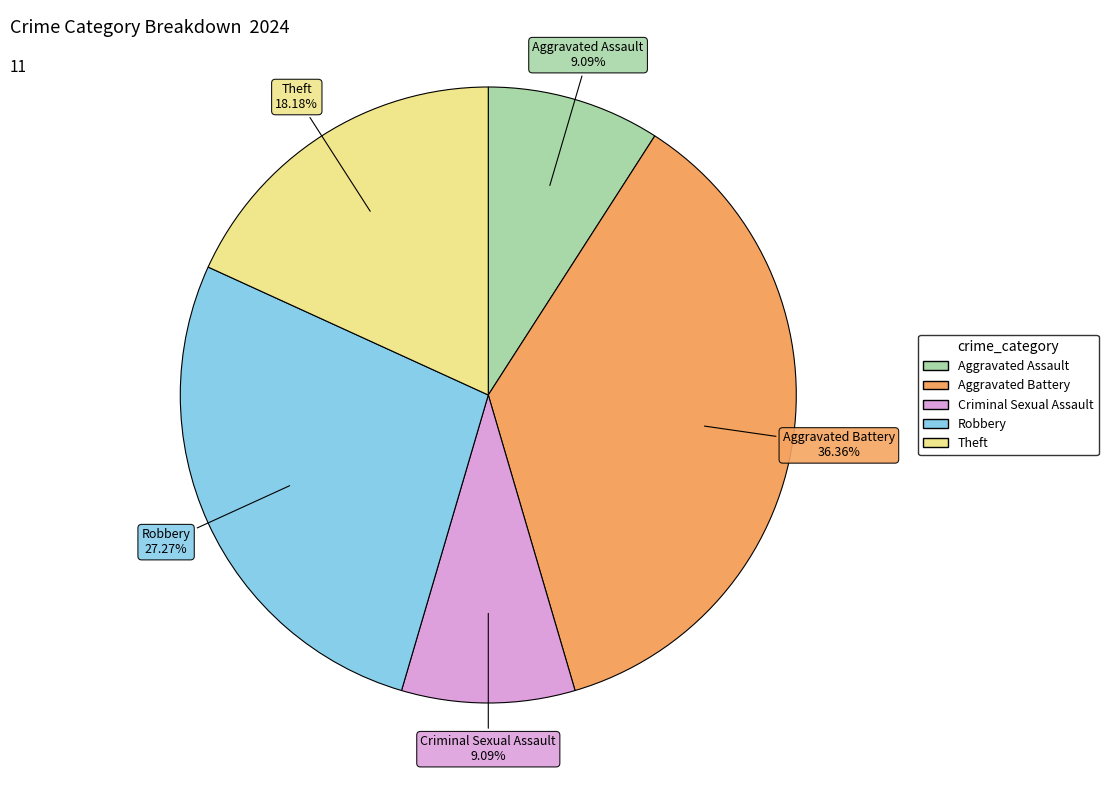

To the nearest percent, what is the average slice percentage?

20%